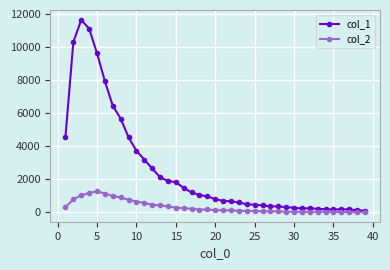

Rank the series by their maximum value, from highest to lowest.

col_1, col_2